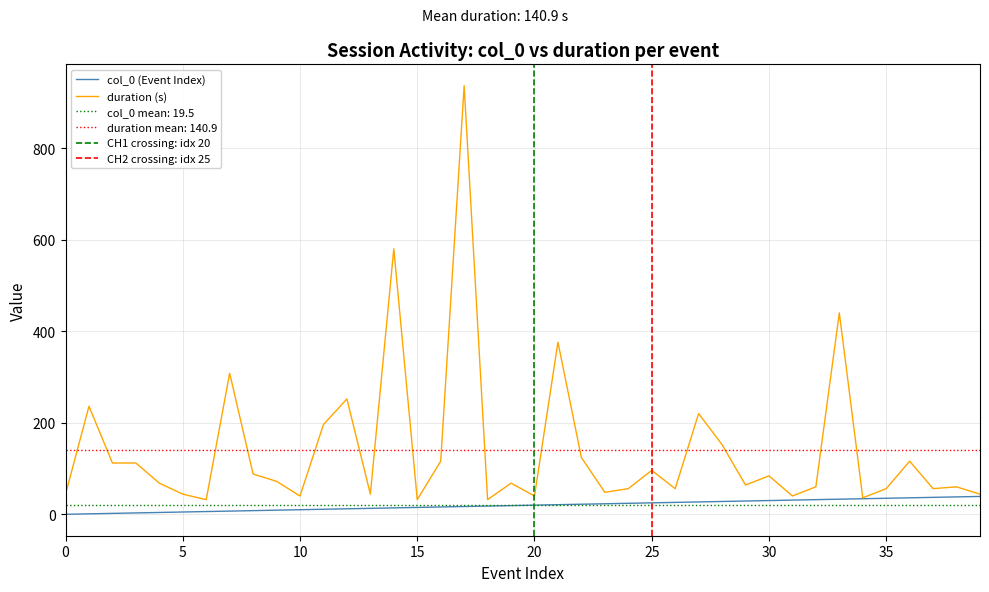

At how many categories does at least one series exceed 110?

15